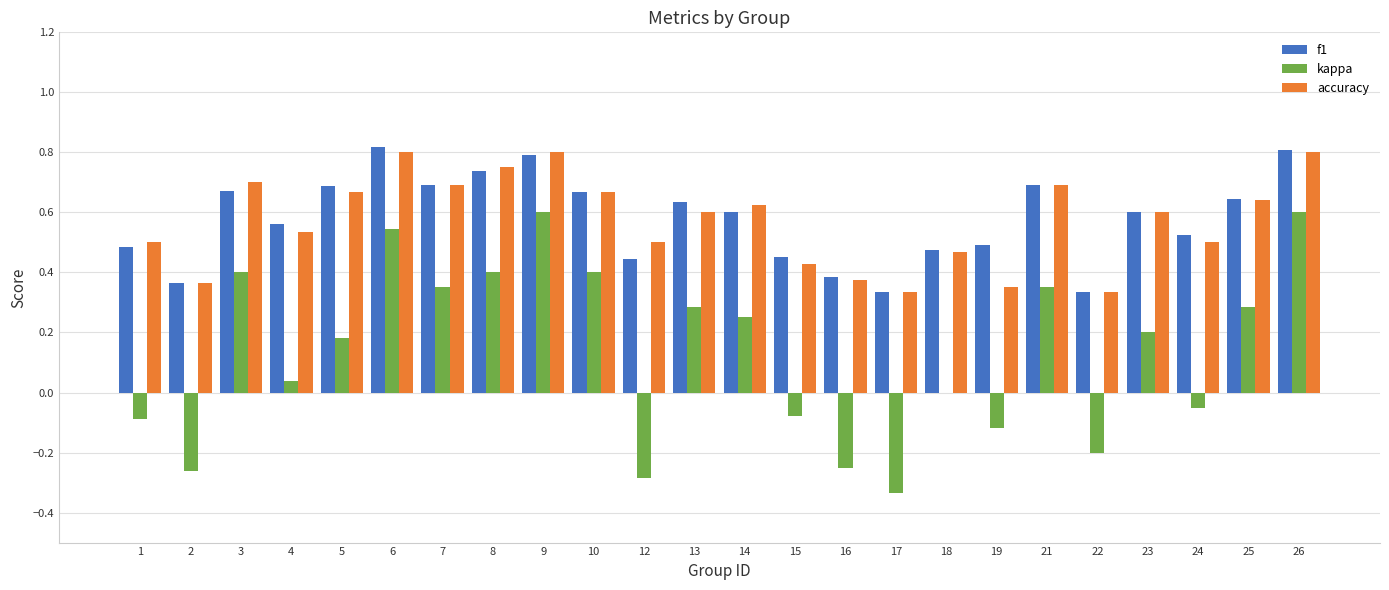

Is it true that accuracy equals 0.4 at 2?

True